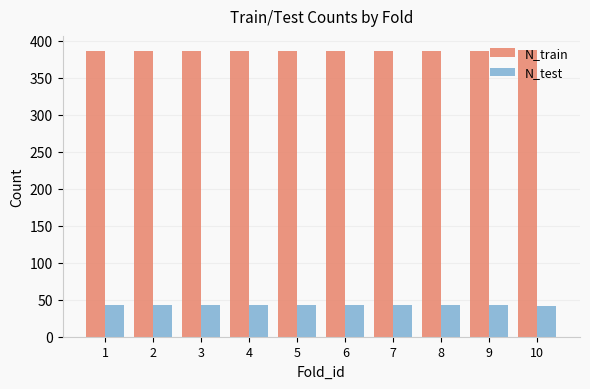

What is the sum of the N_test values at 3 and 1?

86